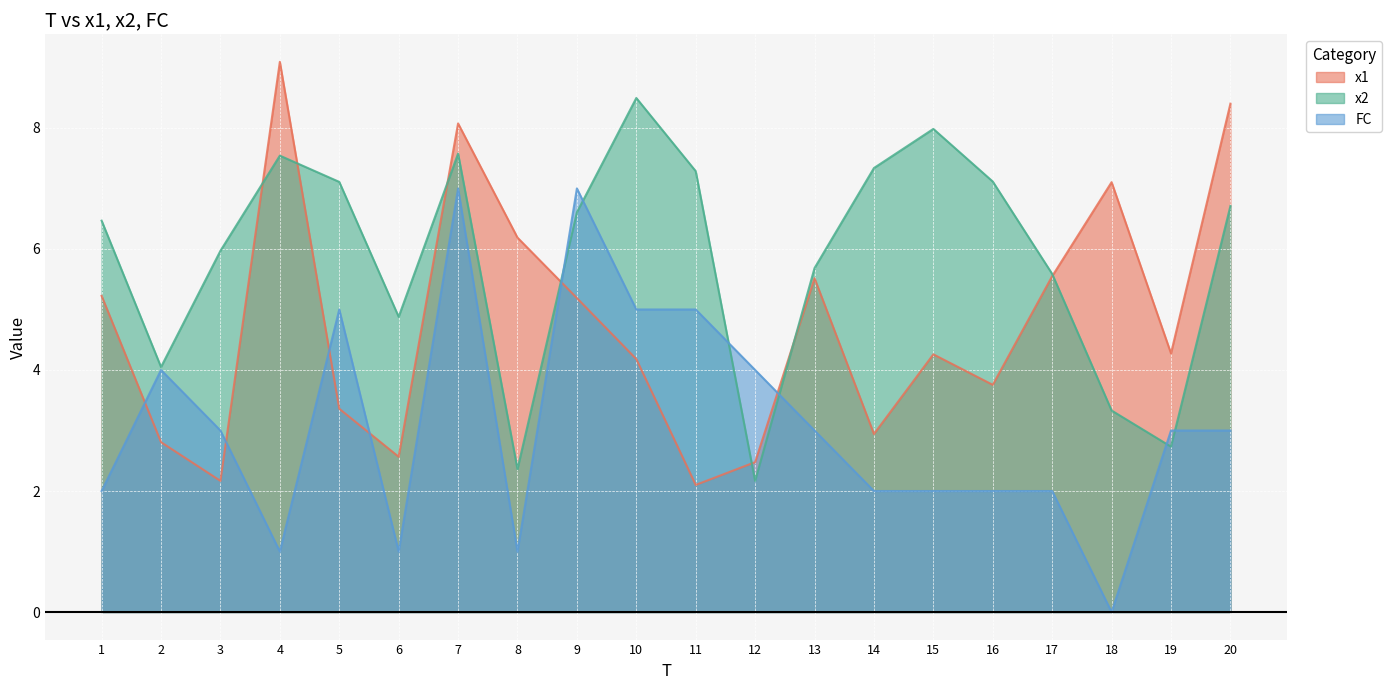

What is the maximum value shown in the chart?

9.1